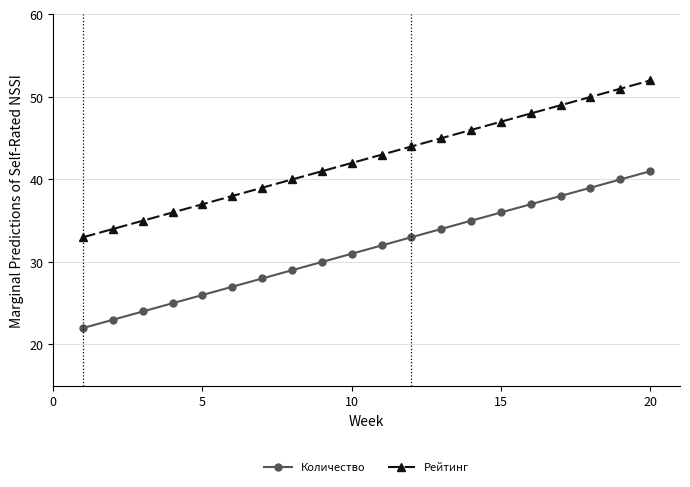

True or false: Рейтинг has more than 2 interior local peaks.

False